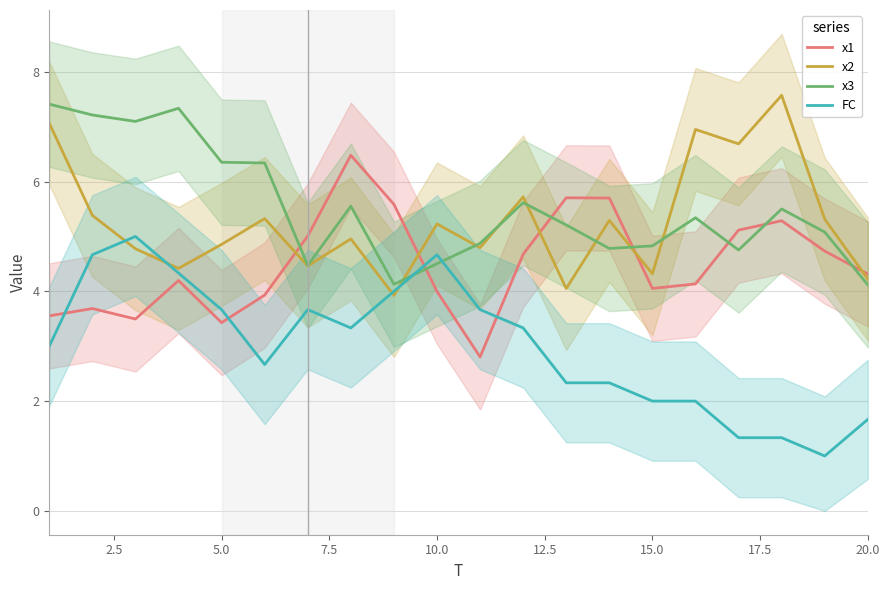

How many data points in FC are less than 3?

9